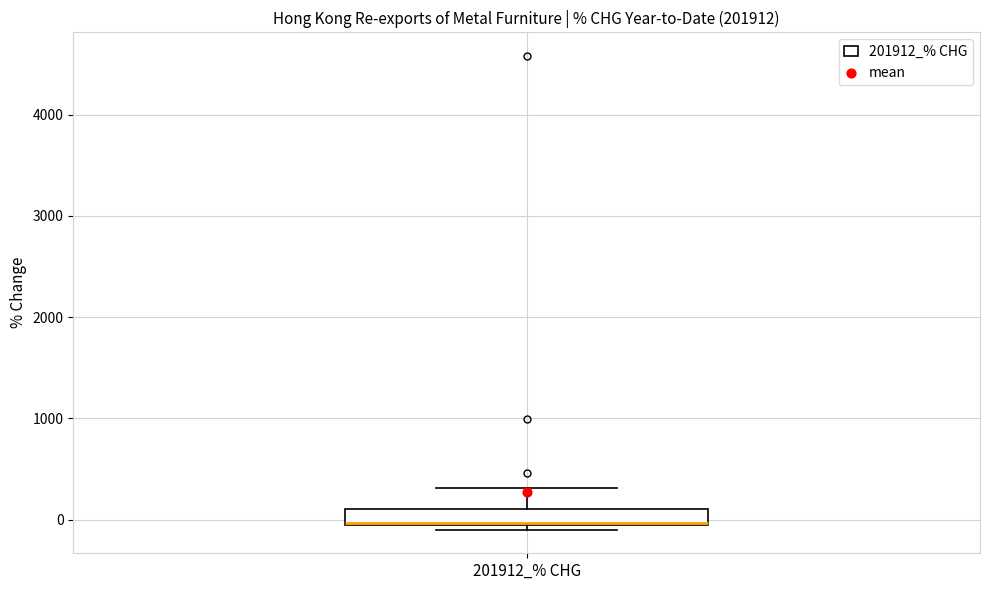

Read this box plot against the y-axis: the position of the median line, the range covered by the box, and the ends of both whiskers. The values are not printed on the chart, so give them approximately, as read against the axis.

median 0 (drawn on the box's lower edge), box -100 to 100, whiskers -100 (just below the box's lower edge) to 300